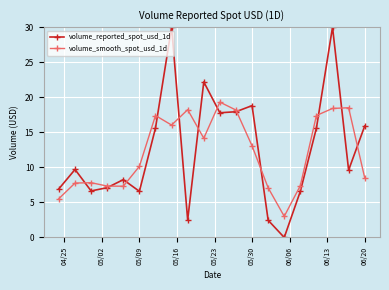

In volume_reported_spot_usd_1d, how many points are higher than both neighbors (excluding endpoints)?

6